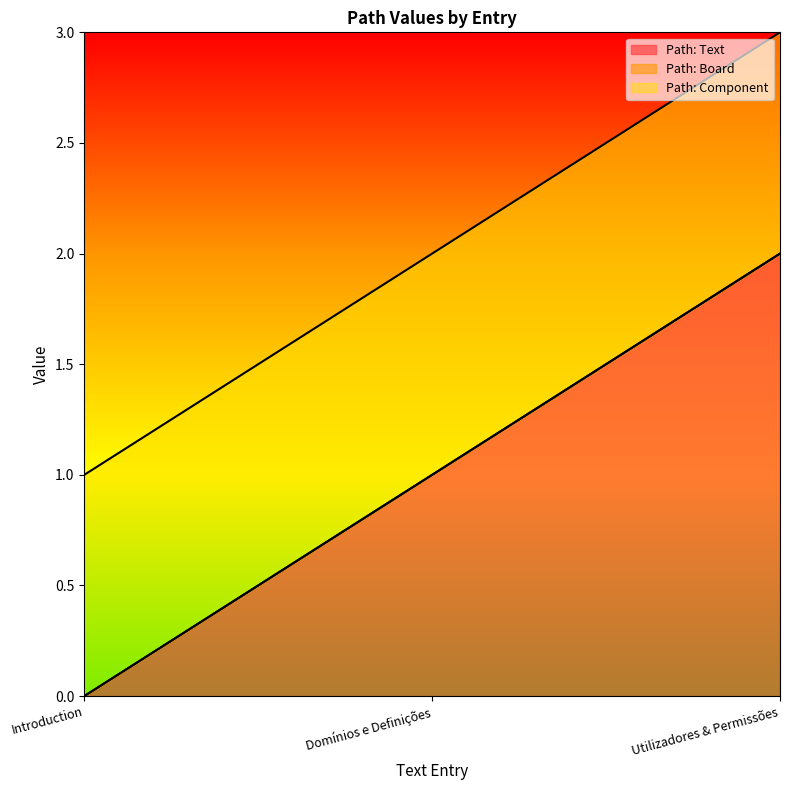

How many series are shown in this chart?

3